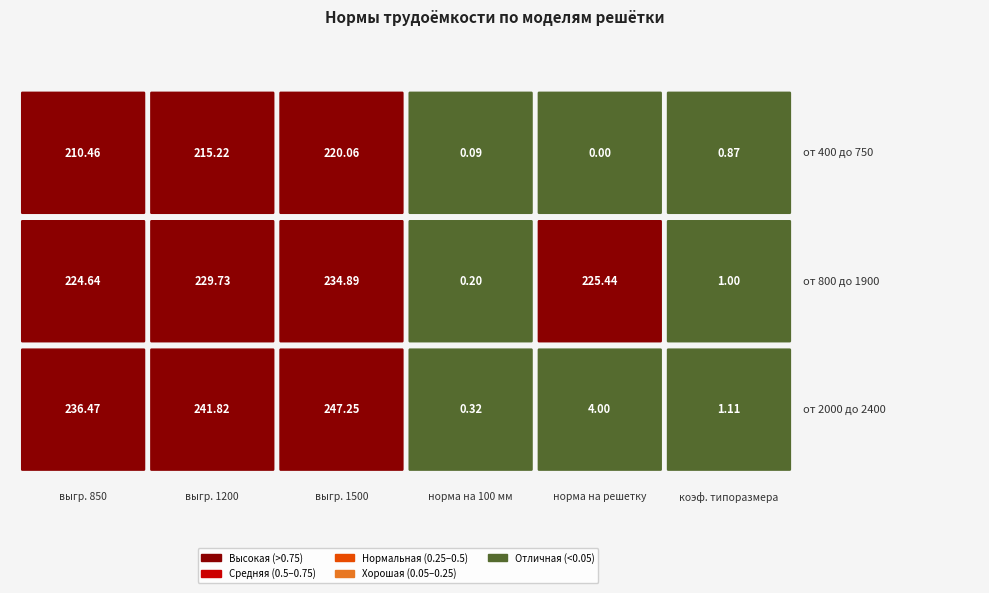

The value of от 400 до 750 at выгр. 850 is 210.5. True or false?

True